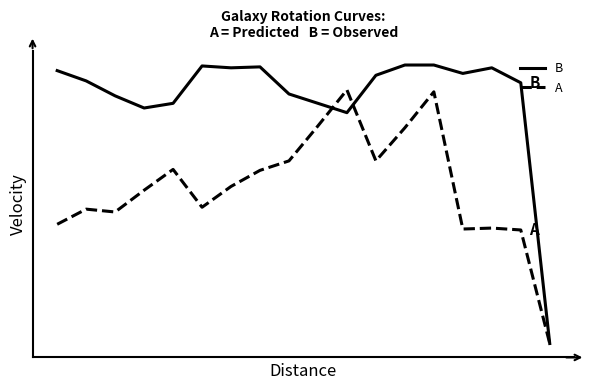

Does the chart display data point markers on the line(s)?

No